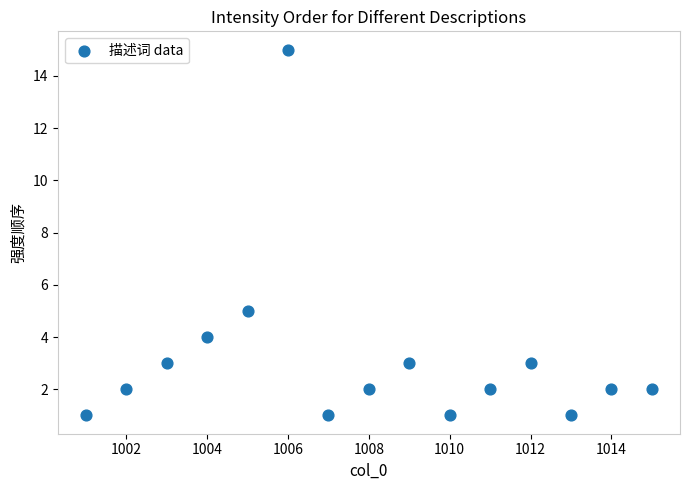

What Y value in the scatter plot is closest to 8?

5